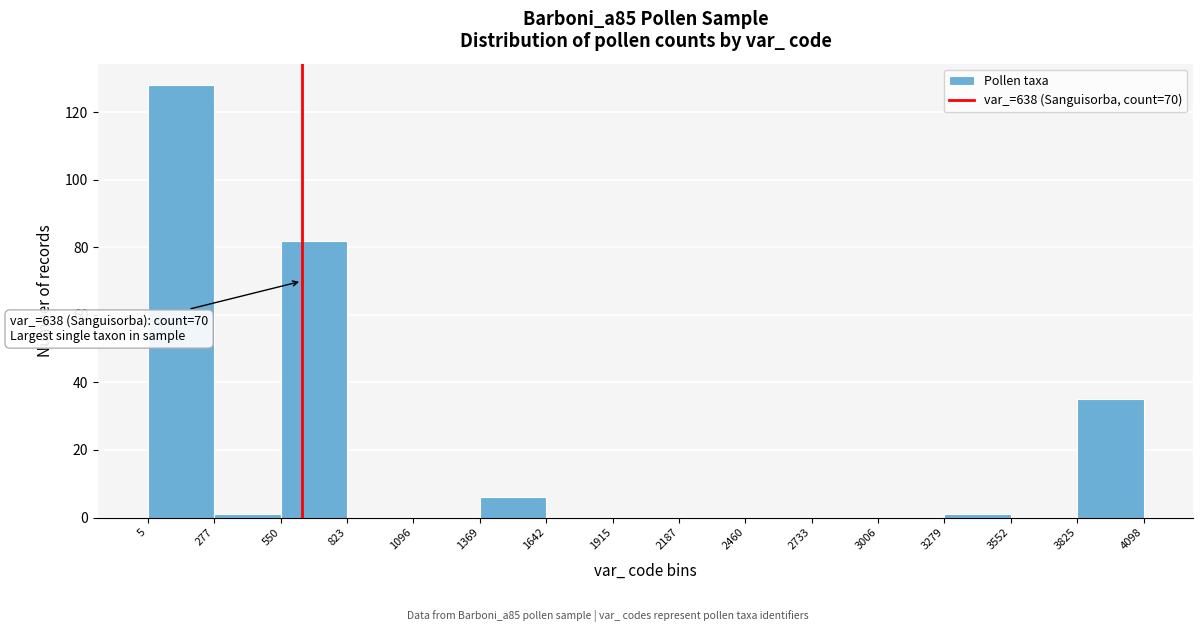

Over which range of the x-axis is the bar tallest?

5 to 277